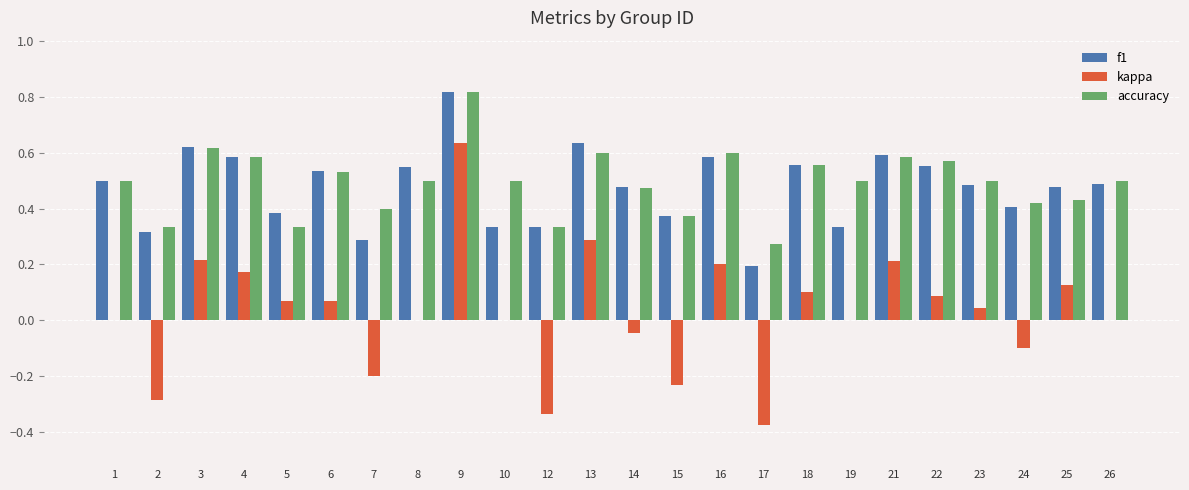

What is the total value across all series at 1?

1.0